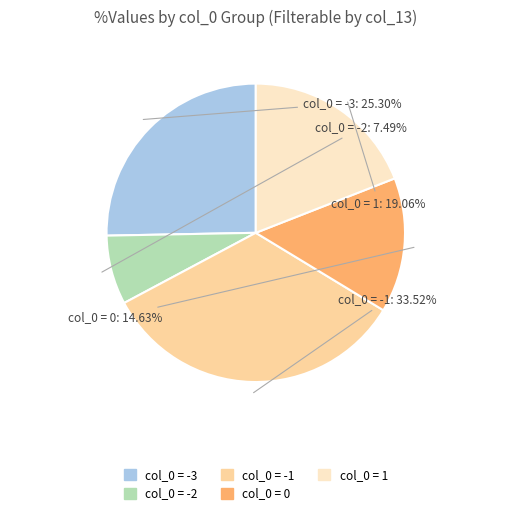

Is col_0 = -3 the majority of the pie?

No